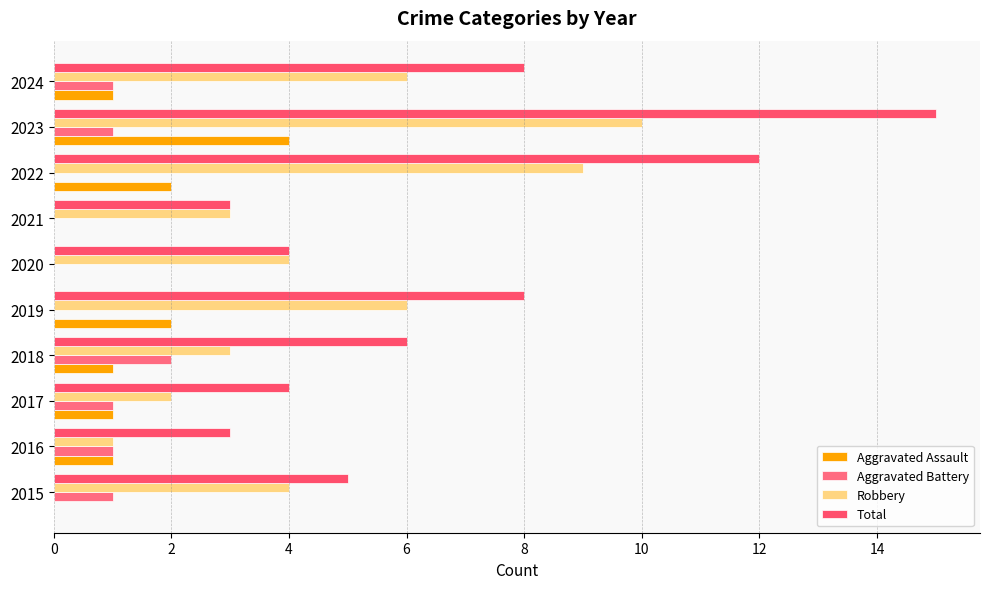

Which series has the widest spread of values?

Total